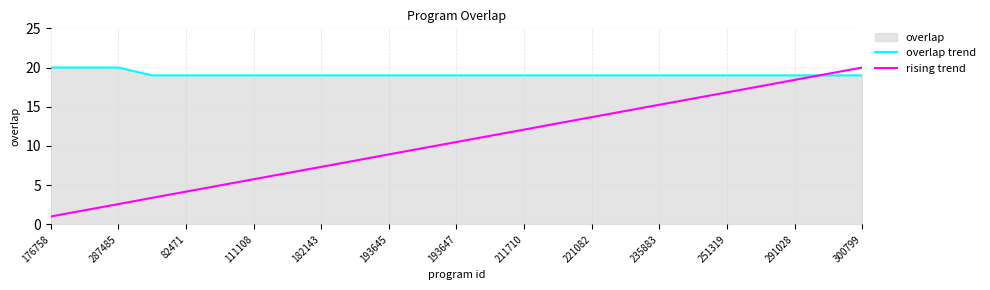

Which series ends up on top after the final intersection of rising trend and overlap trend?

rising trend